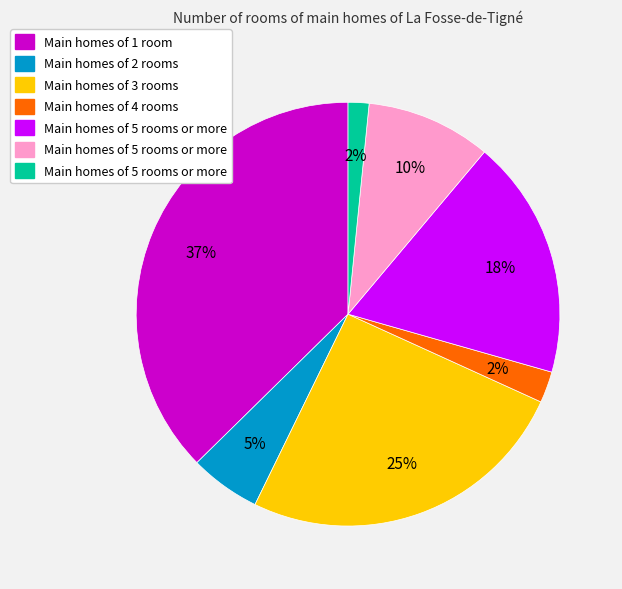

Is there a majority slice in this chart?

No